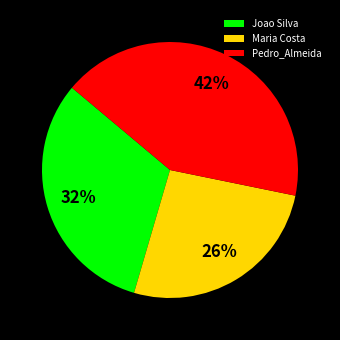

To the nearest percent, what is the average slice percentage?

33%